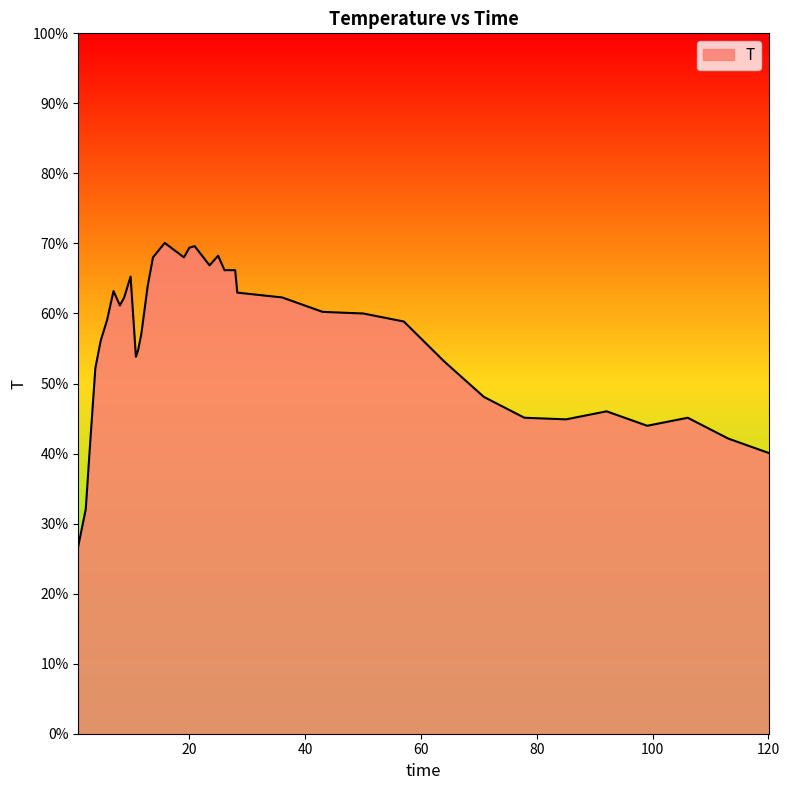

What is the smallest value displayed?

26.8